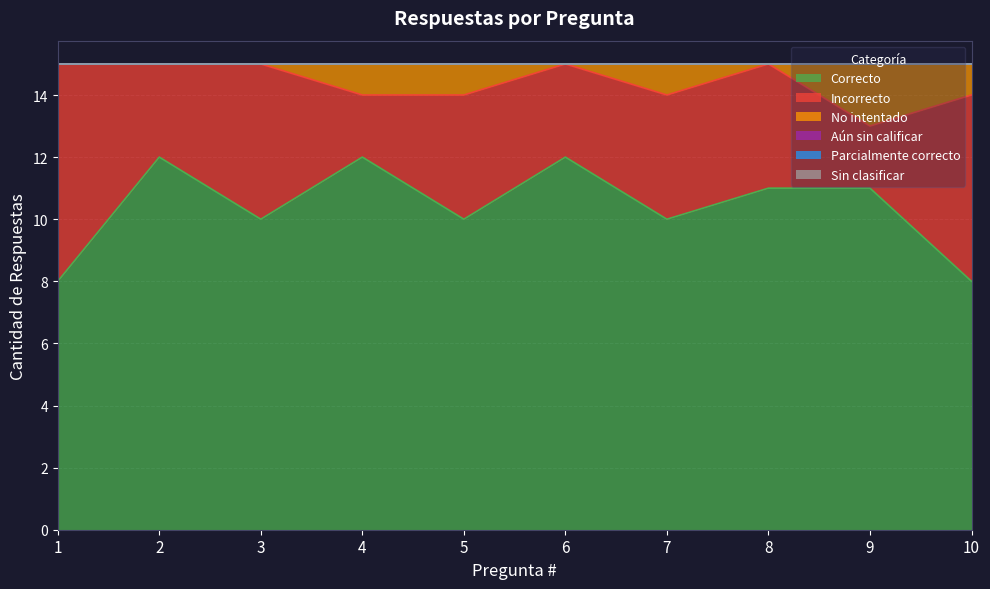

At 8, list the series in order from largest to smallest.

Correcto, Incorrecto, No intentado, Aún sin calificar, Parcialmente correcto, Sin clasificar